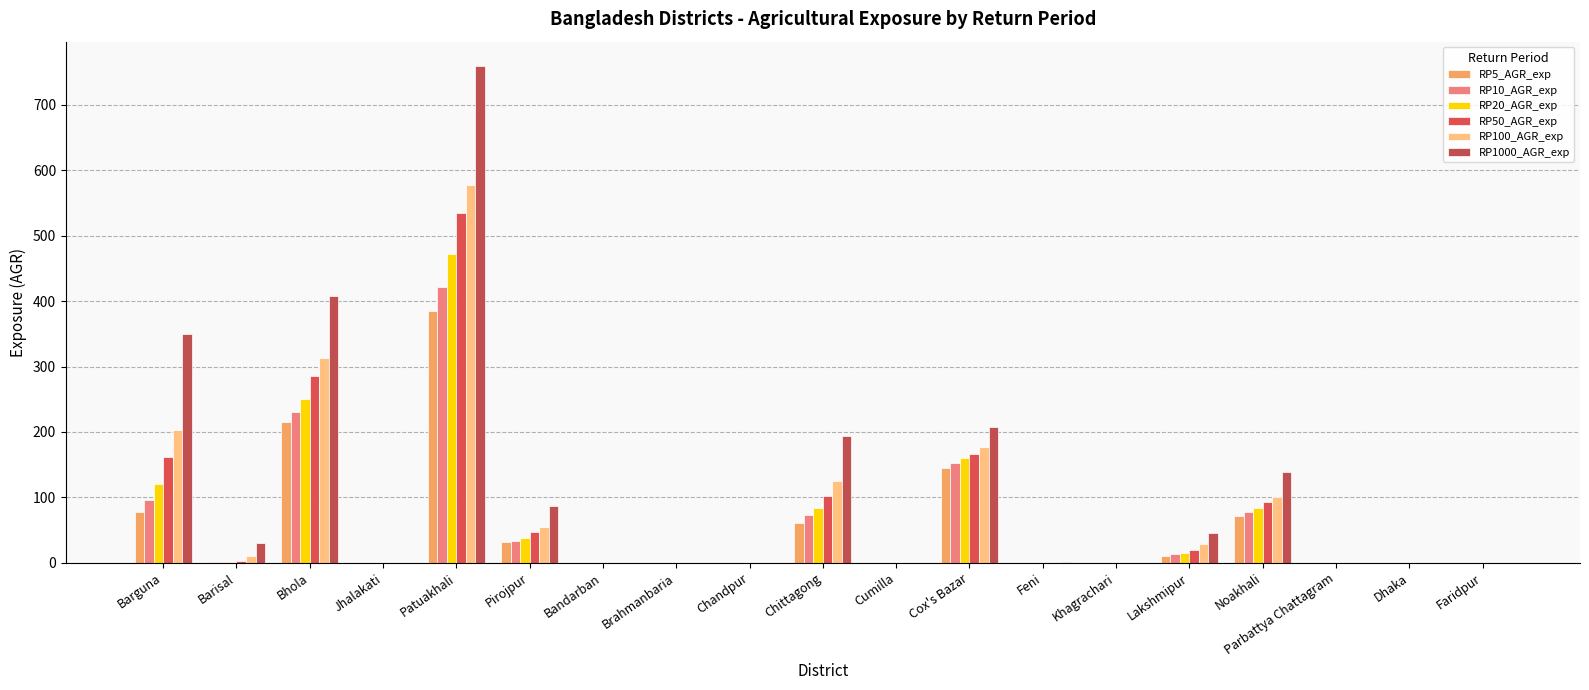

Reading left to right, extract all data points from this chart.

RP5_AGR_exp: 76.9	0.7	214.6	0.0	384.6	31.7	0.0	0.0	0.0	60.9	0.0	144.7	0.0	0.0	10.1	71.3	0.0	0.0	0.0
RP10_AGR_exp: 96.0	1.1	230.1	0.0	420.9	33.1	0.0	0.0	0.0	73.0	0.0	151.8	0.0	0.0	13.2	77.8	0.0	0.0	0.0
RP20_AGR_exp: 120.2	1.1	250.6	0.0	471.2	37.8	0.0	0.0	0.0	83.1	0.0	160.5	0.0	0.0	14.5	83.1	0.0	0.0	0.0
RP50_AGR_exp: 162.2	3.5	285.6	0.0	533.9	47.2	0.0	0.0	0.0	102.5	0.0	166.9	0.0	0.0	20.2	93.2	0.0	0.0	0.0
RP100_AGR_exp: 203.7	10.1	312.8	0.0	577.5	54.0	0.0	0.0	0.0	124.3	0.0	177.3	0.0	0.0	28.6	100.6	0.0	0.0	0.0
RP1000_AGR_exp: 349.4	30.1	407.8	0.0	758.5	87.2	0.0	0.0	0.0	193.7	0.0	207.0	0.6	0.0	45.9	138.8	0.0	0.0	0.0